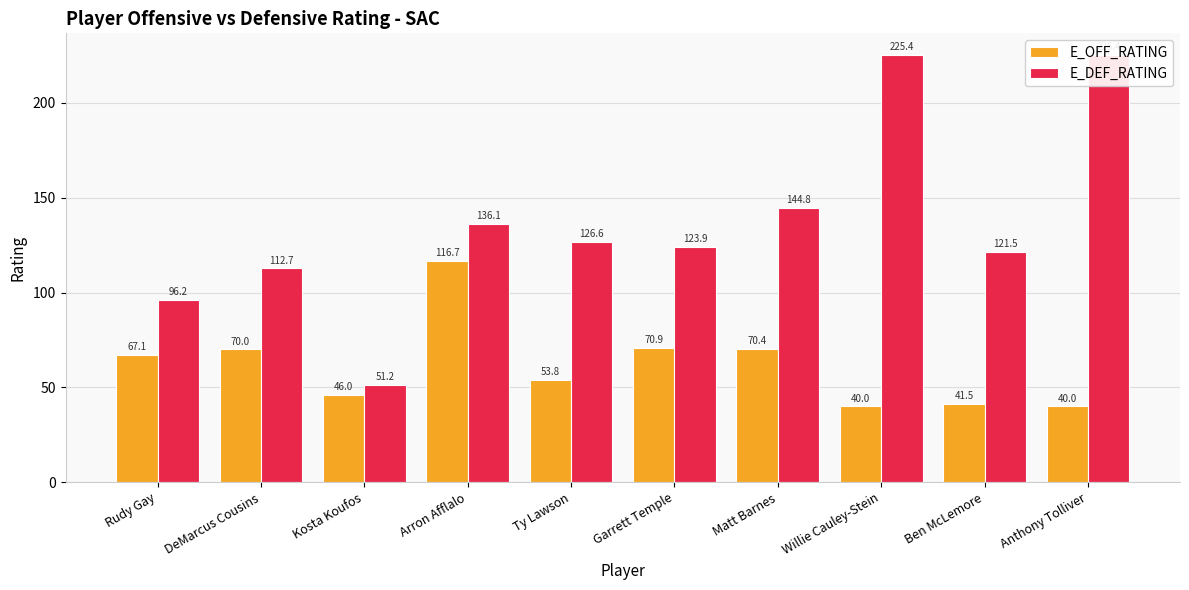

The value of E_OFF_RATING at Anthony Tolliver is 40.0. True or false?

True